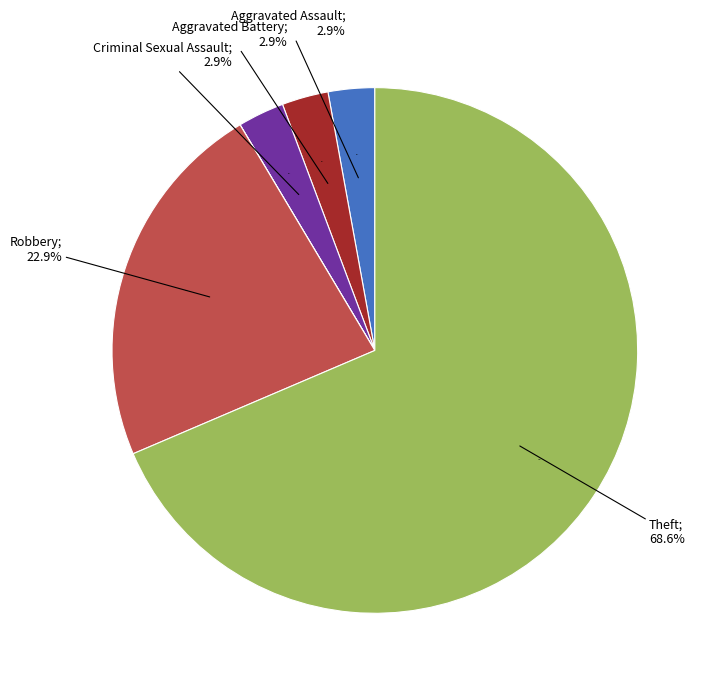

Is there any slice that represents more than half of the pie?

Yes